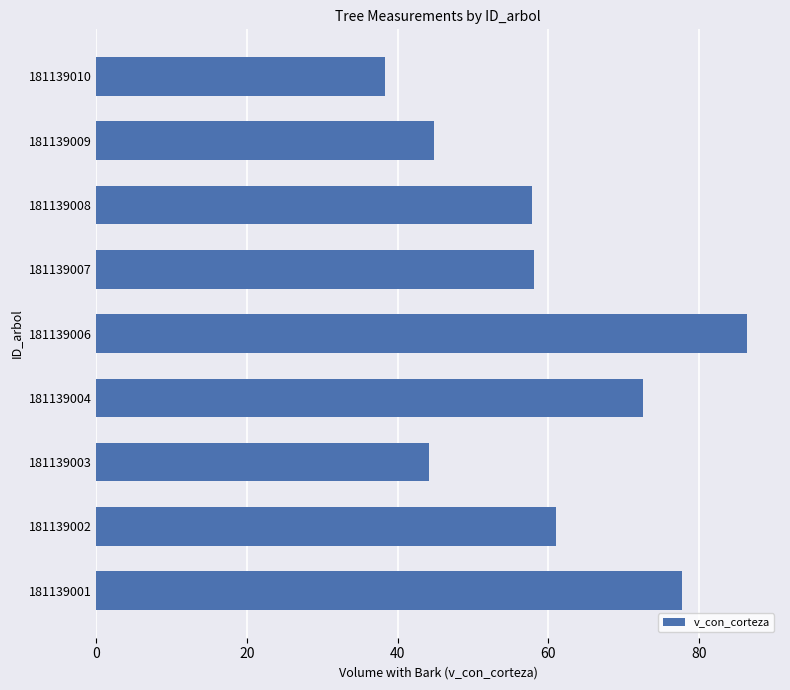

What is the difference between the values at 181139003 and 181139010?

5.8